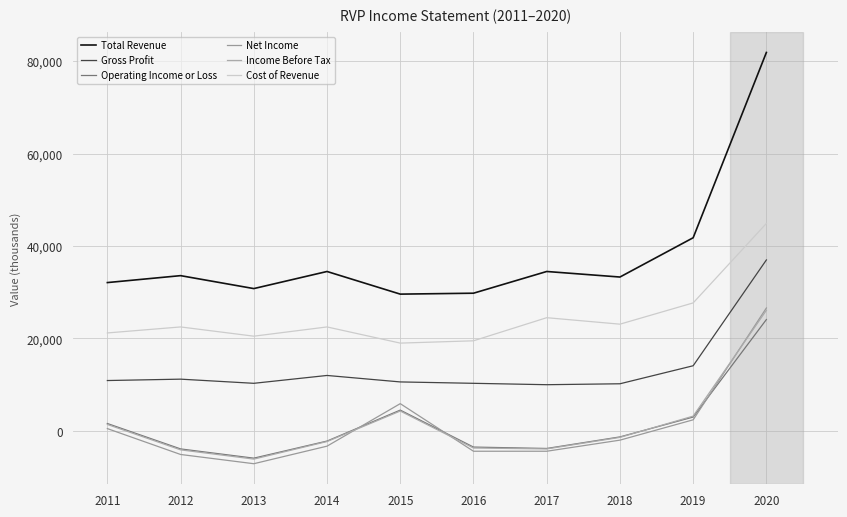

Where is the first local minimum for Net Income?

2013